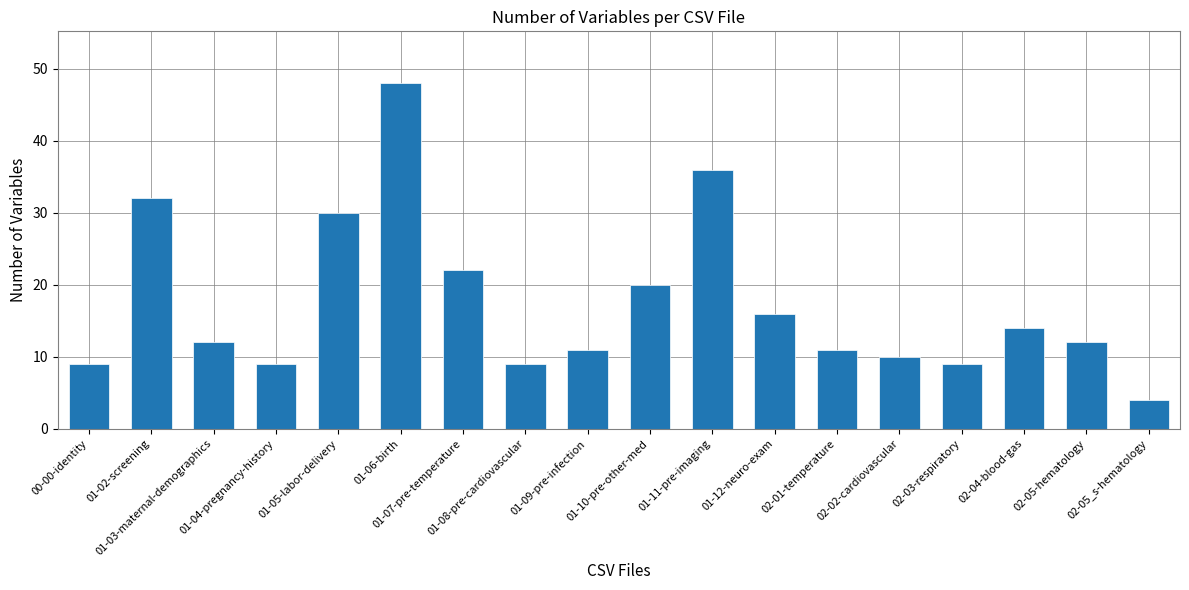

How many bars are there in total?

18